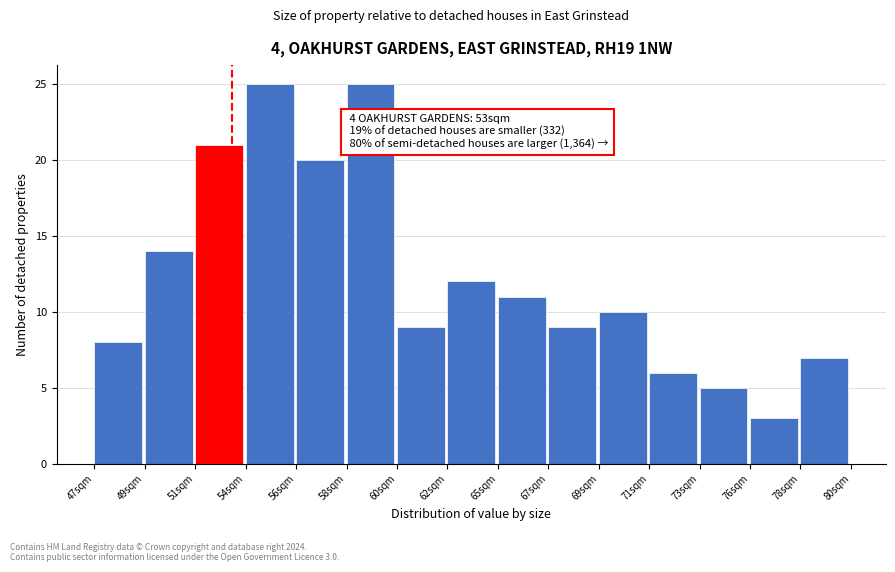

Reading left to right, list all the values displayed in this chart.

8	14	21	25	20	25	9	12	11	9	10	6	5	3	7